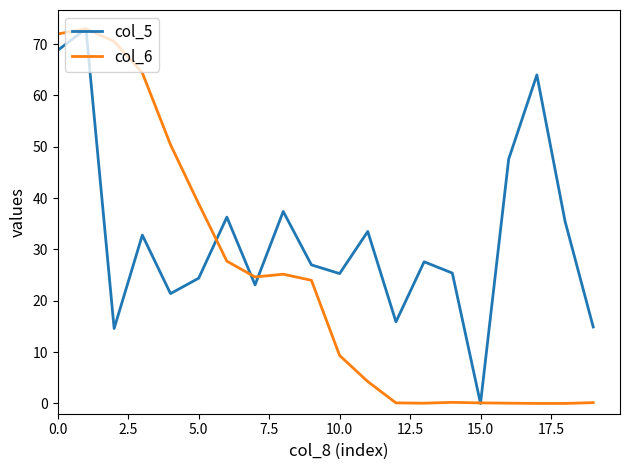

Rank the series by their average value, from highest to lowest.

col_5, col_6